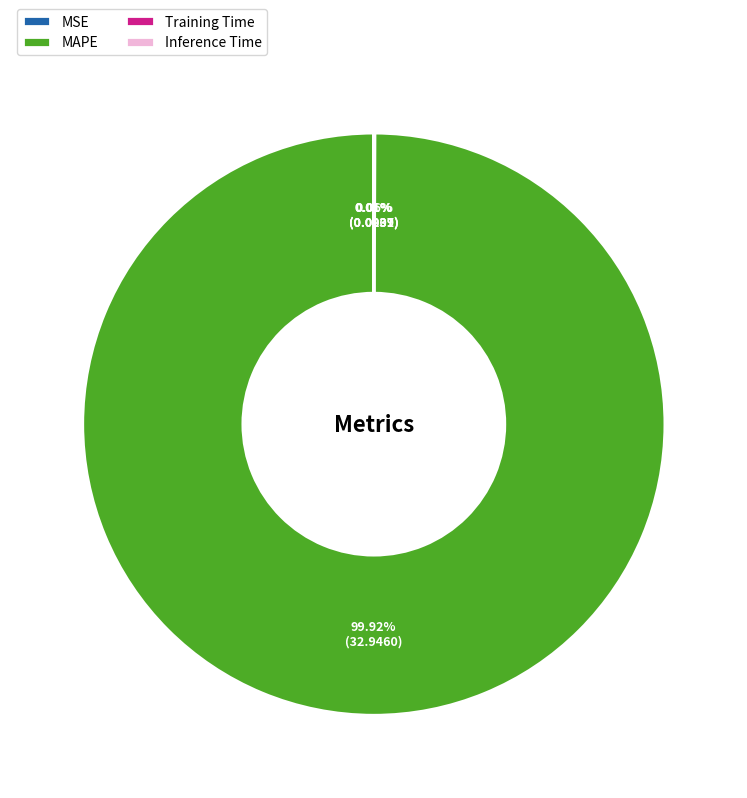

To the nearest percent, what is the average slice percentage?

25%